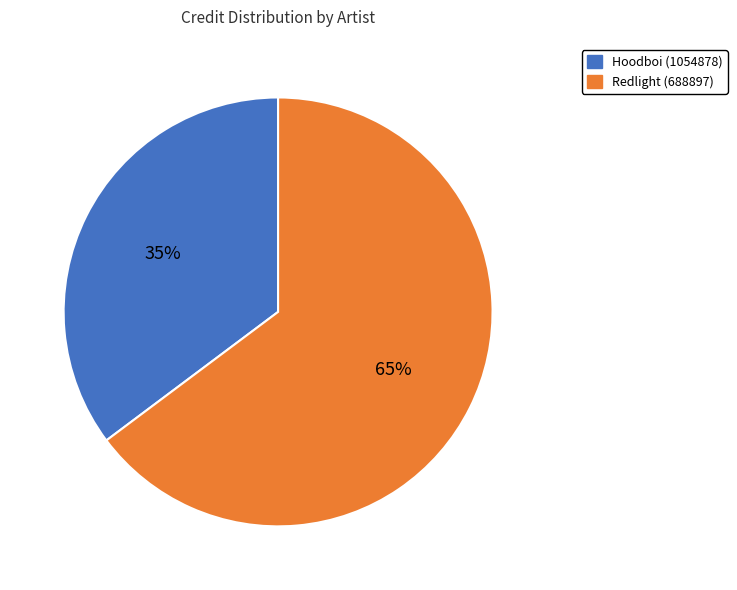

To the nearest percent, what is the average slice percentage?

50%